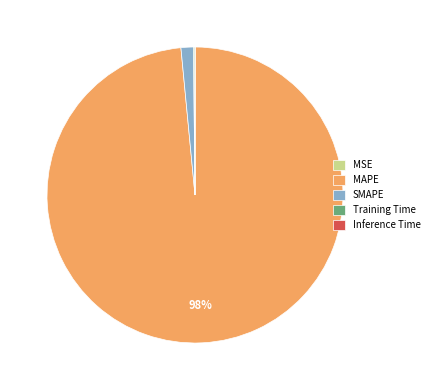

To the nearest percent, what is the average slice percentage?

20%